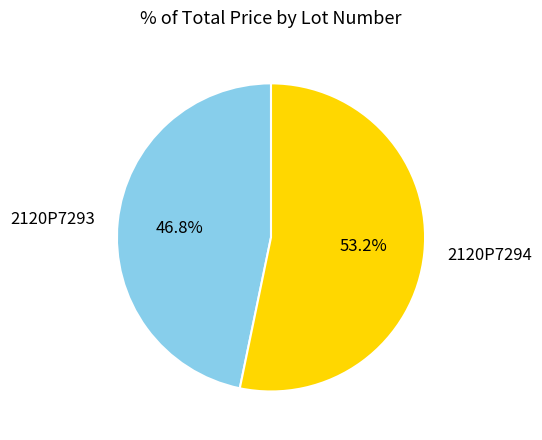

How many slices are in this pie chart?

2